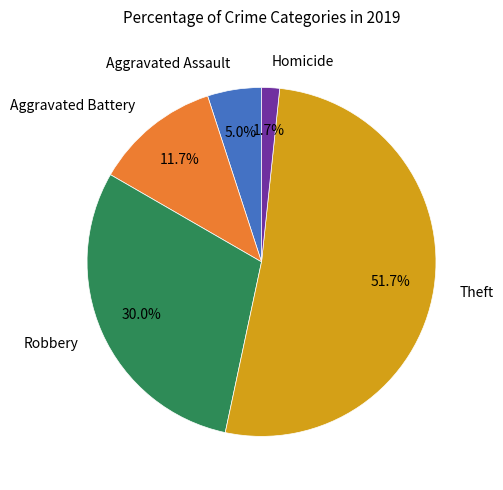

To the nearest percent, what is the difference between the Theft and Aggravated Battery slice percentages?

40%